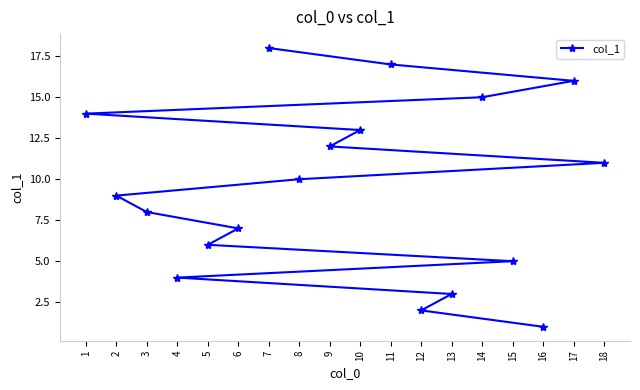

What is the greatest value displayed?

18